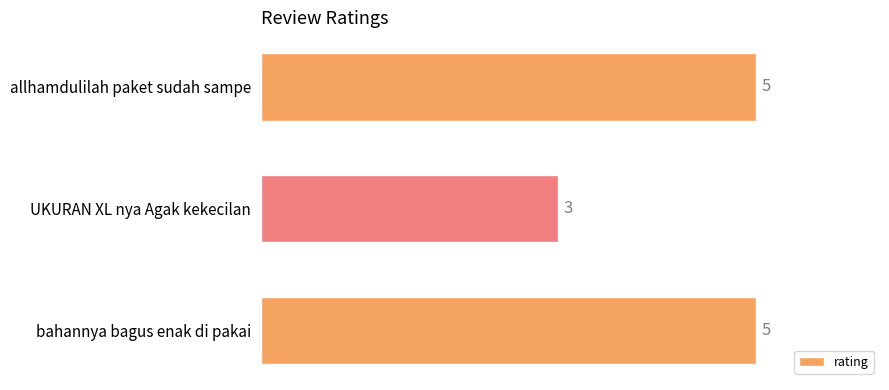

What is the difference between the maximum and minimum values?

2